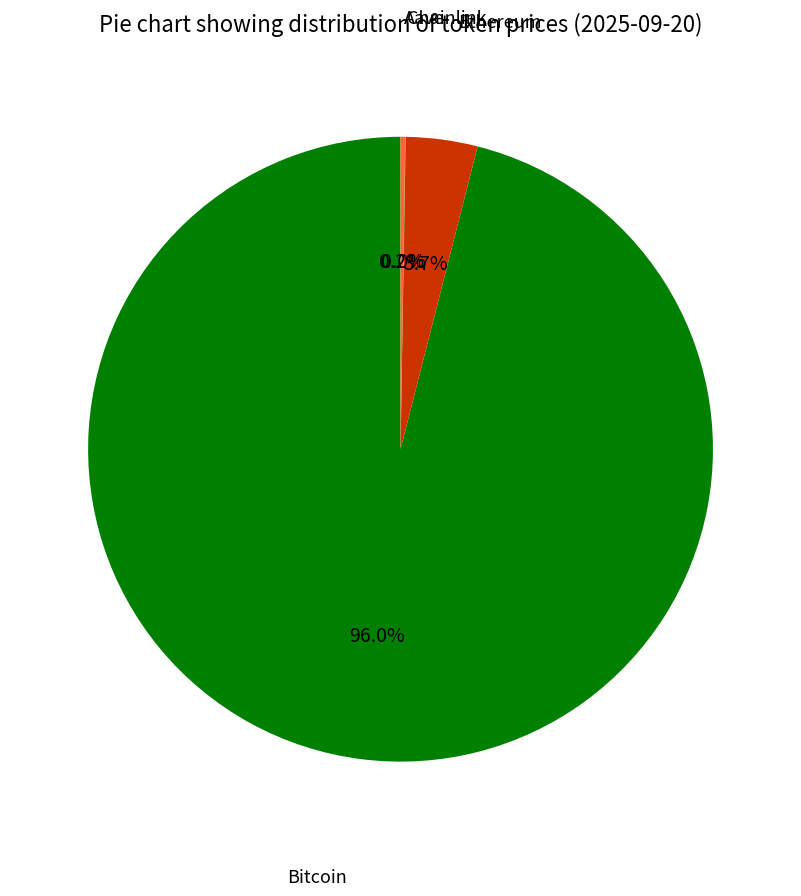

Is there a majority slice in this chart?

Yes